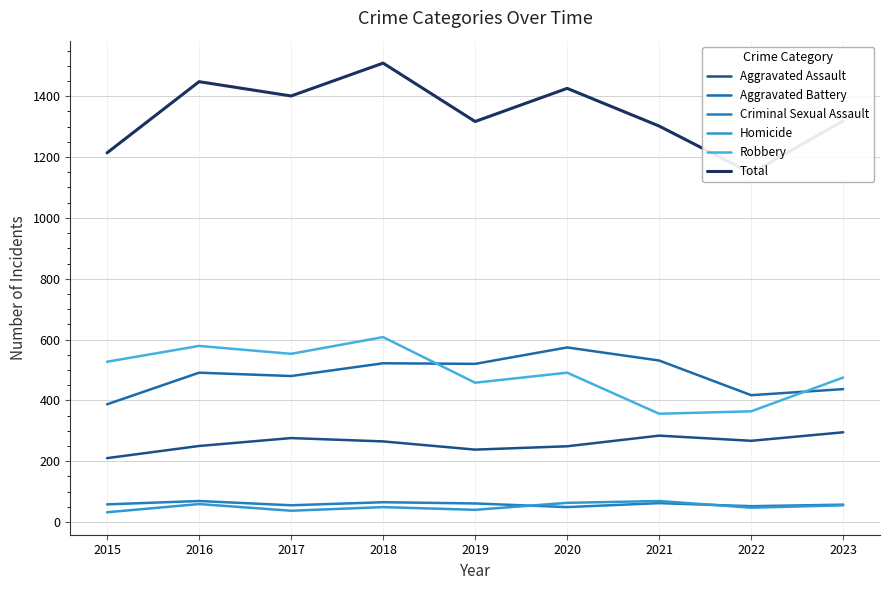

How many data points in Total are less than 1319?

4